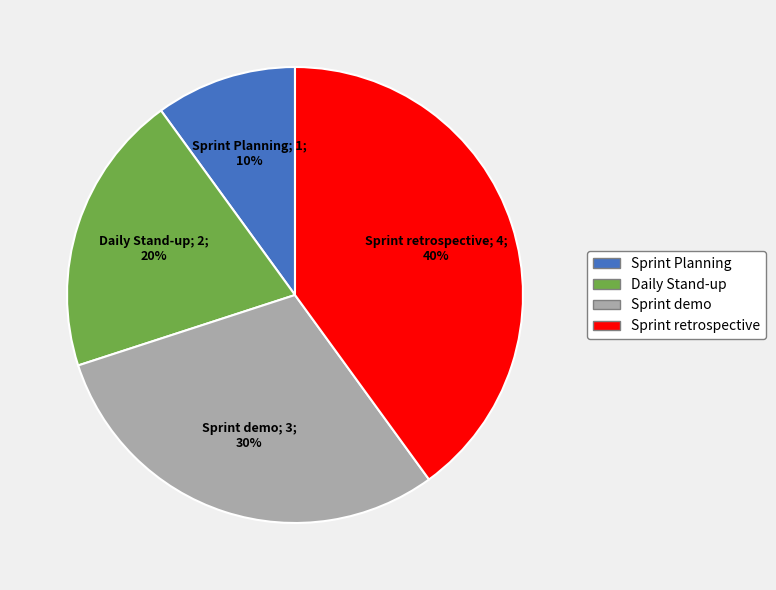

Is the sum of Sprint Planning and Daily Stand-up greater than half?

No